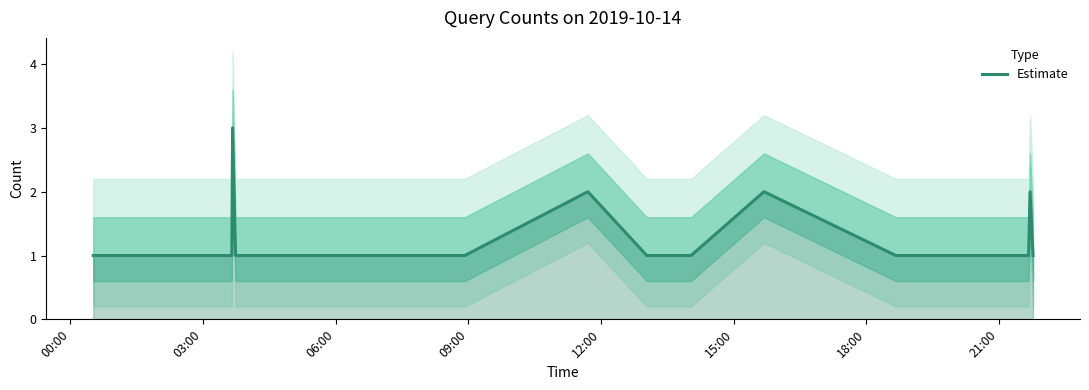

Reading left to right, extract all data points from this chart.

1	1	1	1	1	1	1	1	1	1	1	1	1	3	1	1	1	2	1	1	1	2	1	1	1	2	1